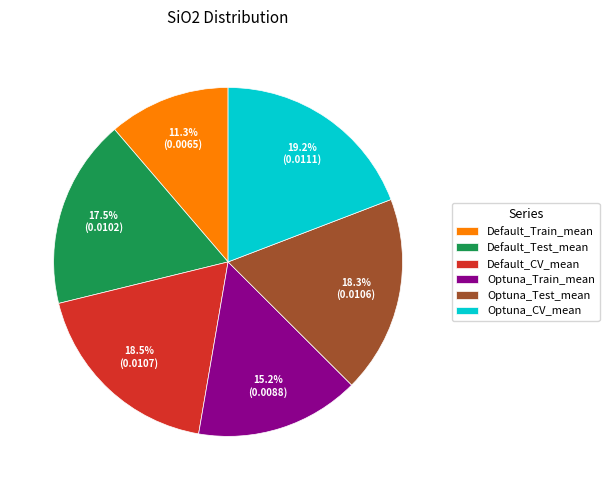

What percentage is the Optuna_Train_mean slice, to the nearest percent?

15%